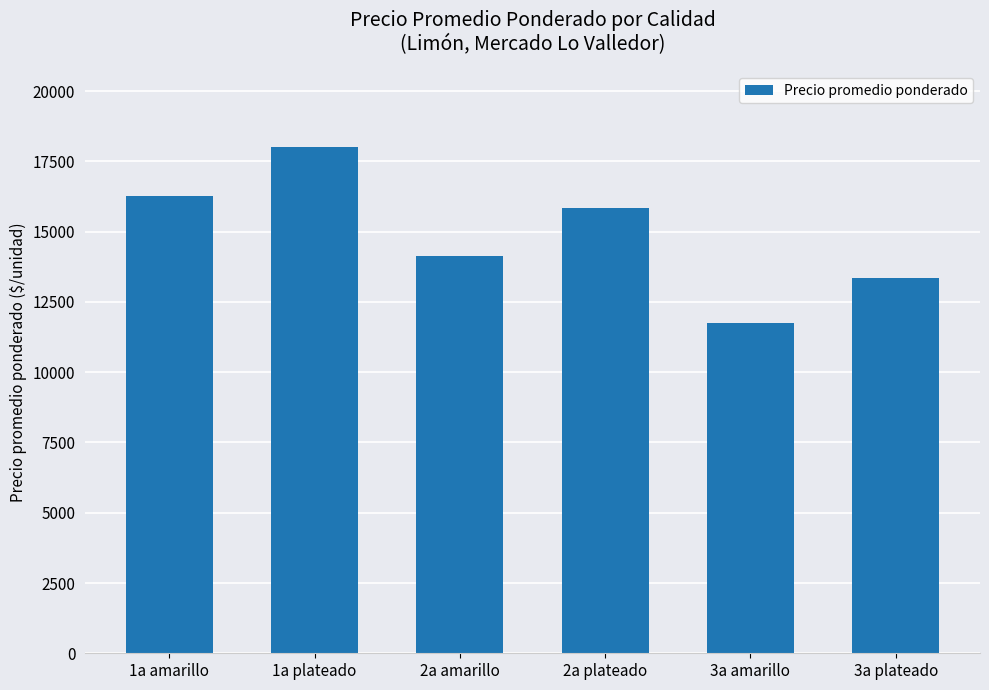

What is the ratio of the value at 1a amarillo to the value at 2a plateado?

1.0